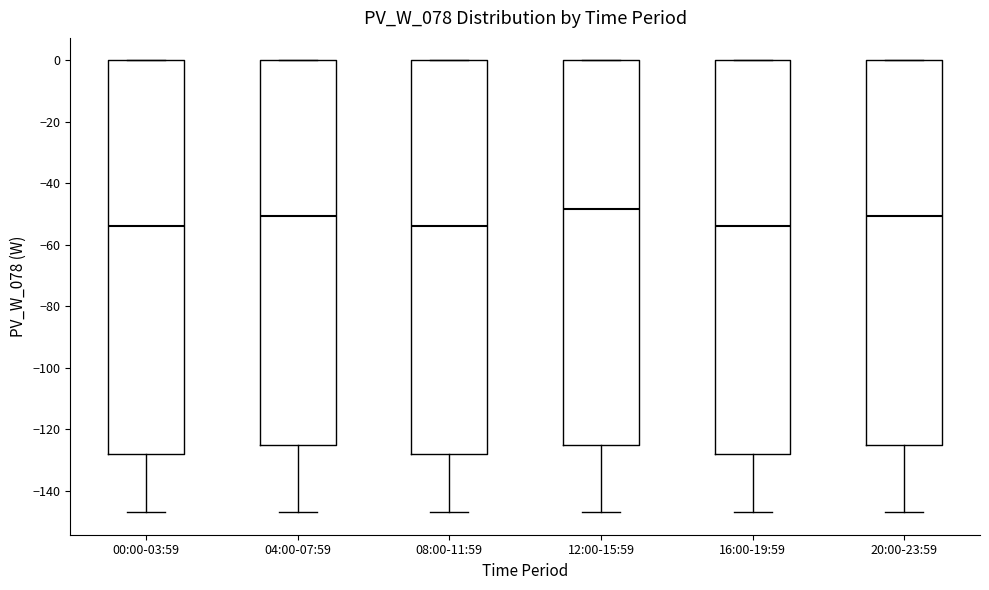

Reading left to right, transcribe this box plot: for each box, give where its median line is, the range the box spans, and where its two whiskers end, as read against the y-axis. The values are not printed on the chart, so give them approximately, as read against the axis.

00:00-03:59: median -54, box -128 to 0, whiskers -146 to 0
04:00-07:59: median -50, box -124 to 0, whiskers -146 to 0
08:00-11:59: median -54, box -128 to 0, whiskers -146 to 0
12:00-15:59: median -48, box -124 to 0, whiskers -146 to 0
16:00-19:59: median -54, box -128 to 0, whiskers -146 to 0
20:00-23:59: median -50, box -124 to 0, whiskers -146 to 0